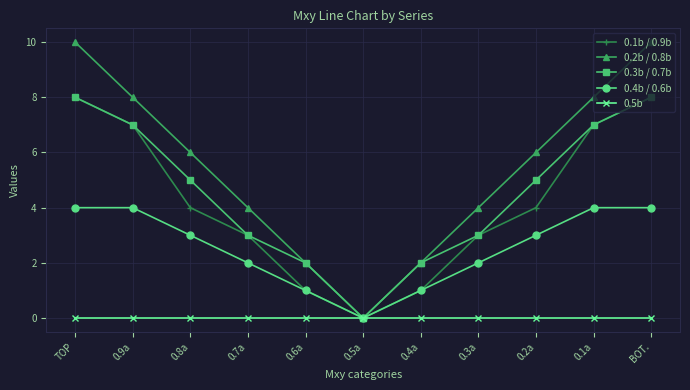

At 0.2a, list the series in order from largest to smallest.

0.2b / 0.8b, 0.3b / 0.7b, 0.1b / 0.9b, 0.4b / 0.6b, 0.5b